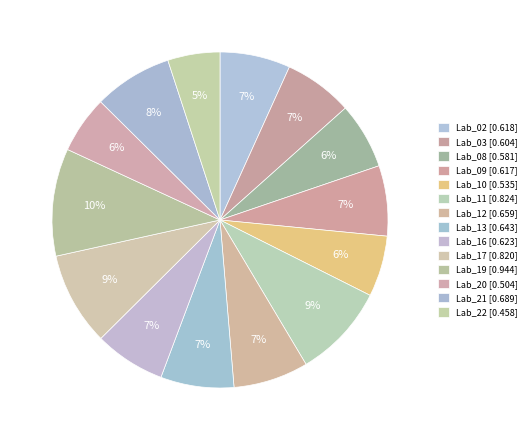

Count the number of slices in the pie.

14